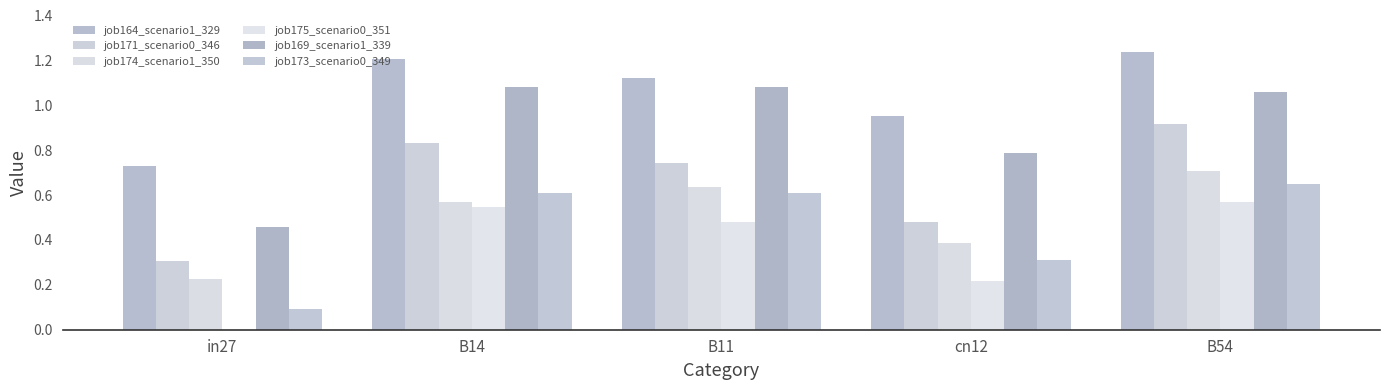

List the labels in order of job171_scenario0_346 value, smallest first.

in27, cn12, B11, B14, B54